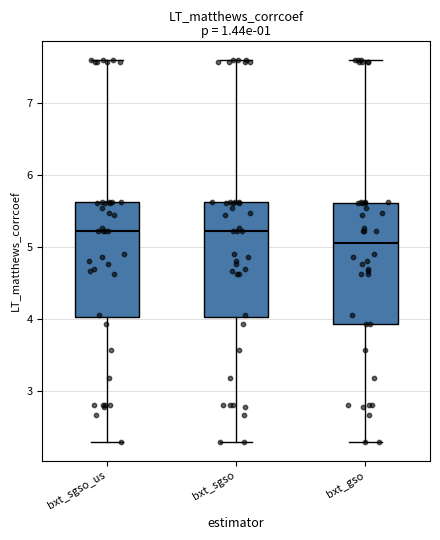

Where does the upper whisker of the box for bxt_sgso end on the y-axis? The values are not printed on the chart, so give them approximately, as read against the axis.

7.6